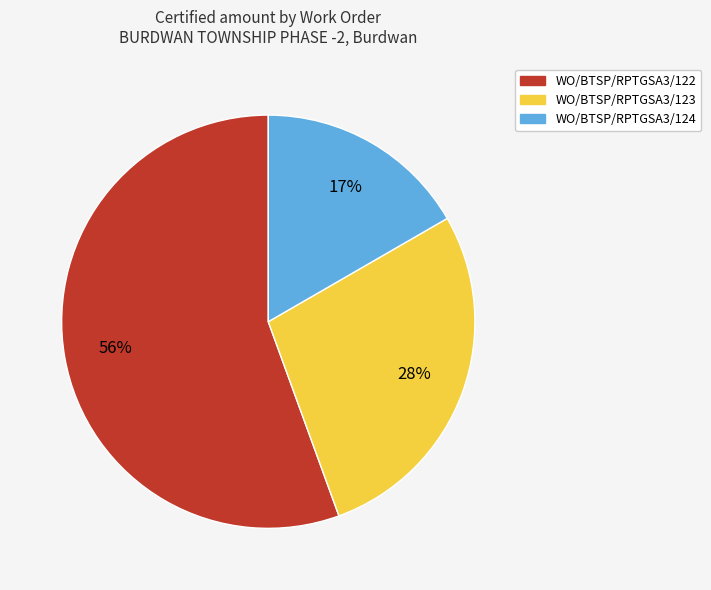

Do WO/BTSP/RPTGSA3/124 and WO/BTSP/RPTGSA3/123 together represent more than half of the pie?

No